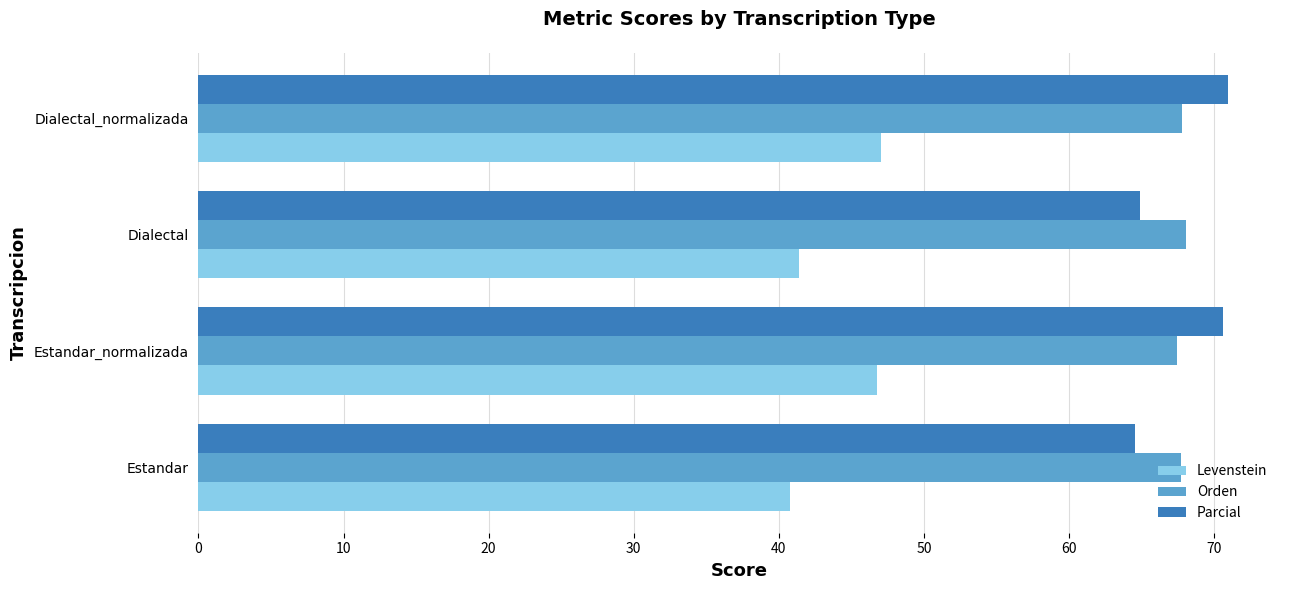

At how many categories does at least one series exceed 49?

4